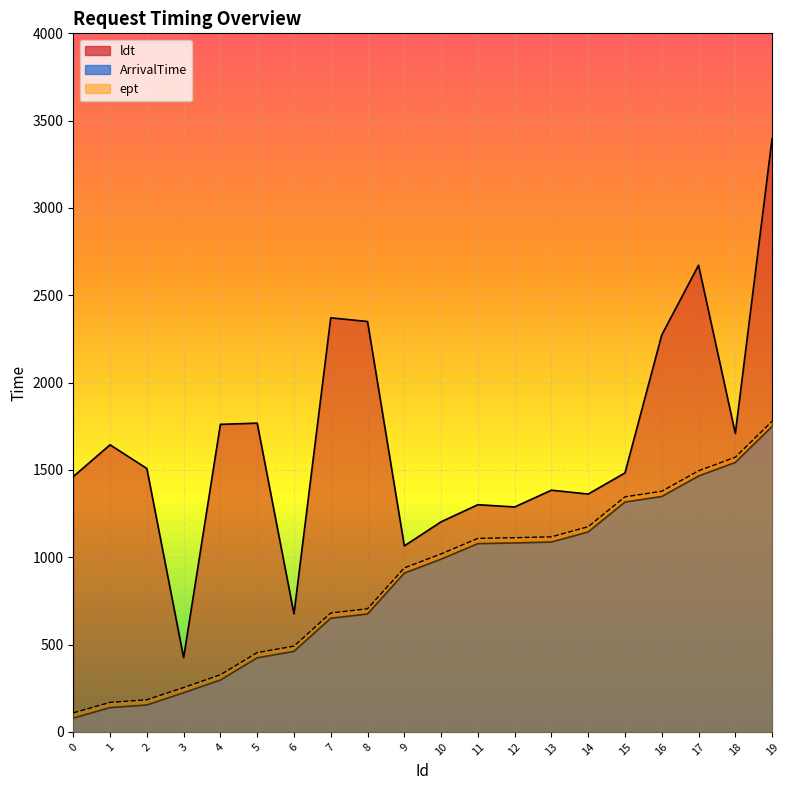

List the labels in order of ArrivalTime value, smallest first.

0, 1, 2, 3, 4, 5, 6, 7, 8, 9, 10, 11, 12, 13, 14, 15, 16, 17, 18, 19